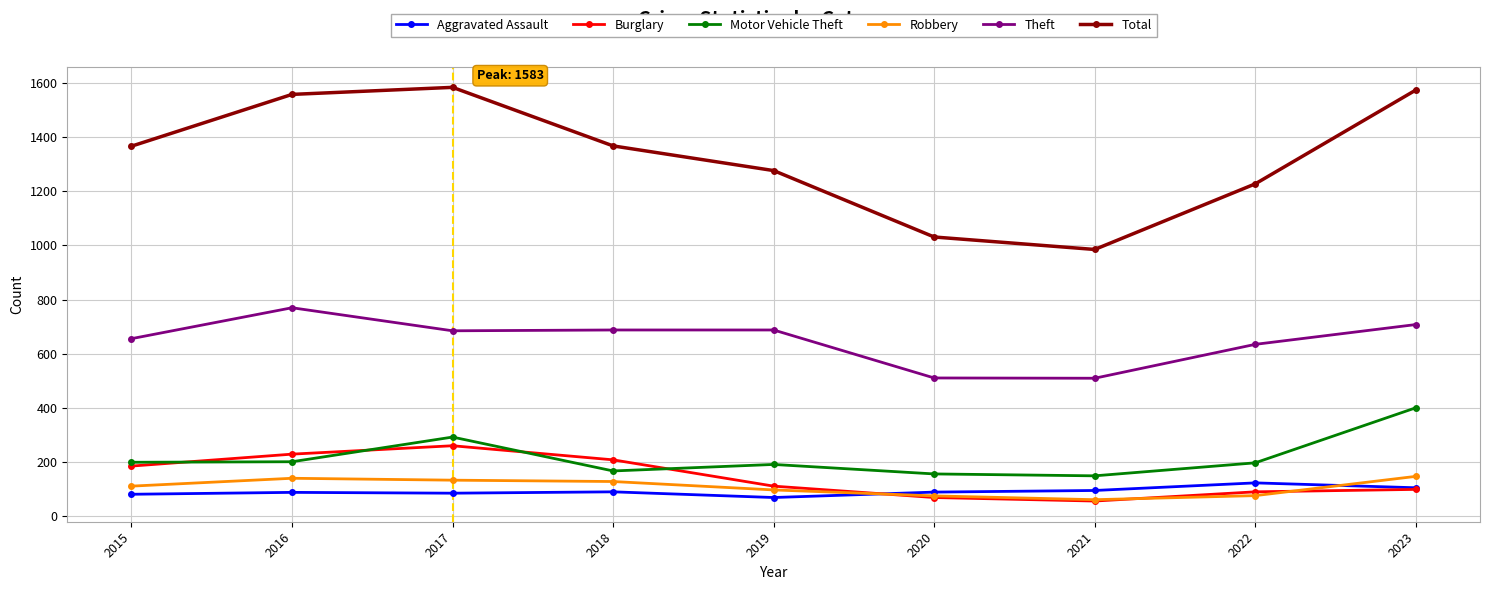

What is the lowest value of the Aggravated Assault series?

70